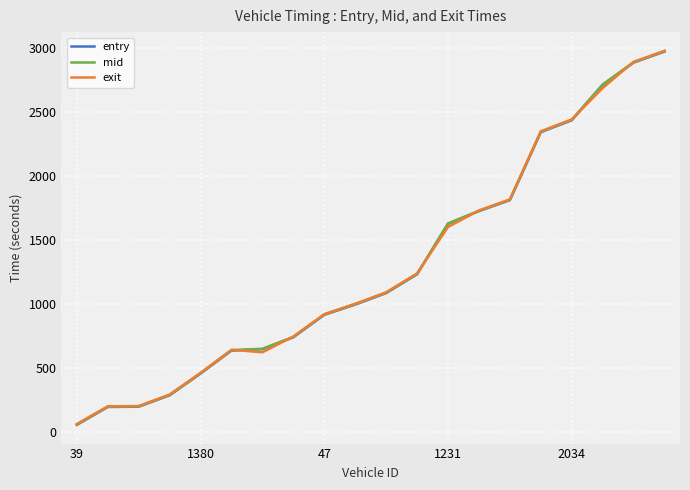

Rank the series by their average value, from highest to lowest.

mid, exit, entry